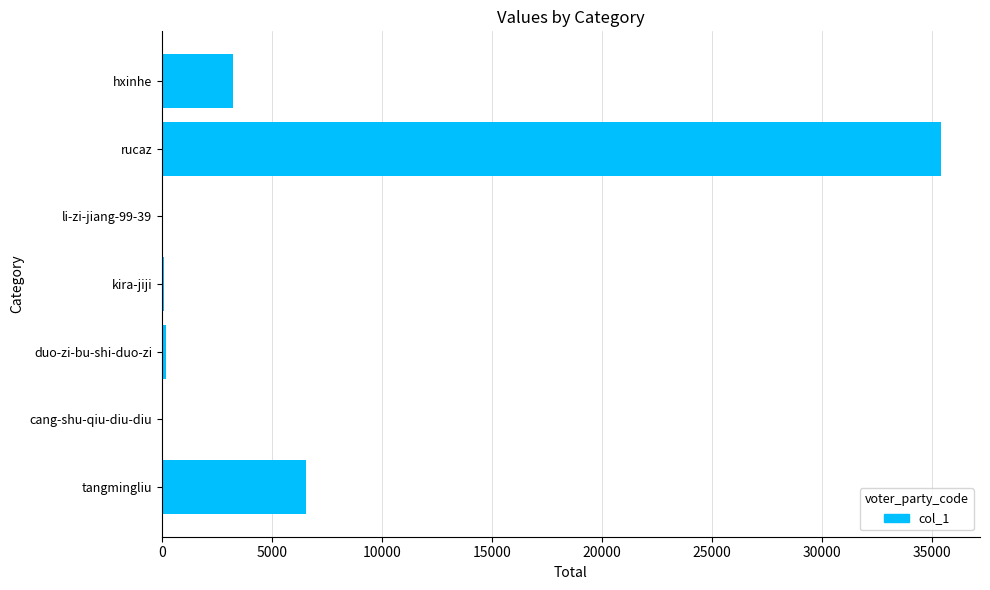

The chart shows a value of 3217 at hxinhe. True or false?

True